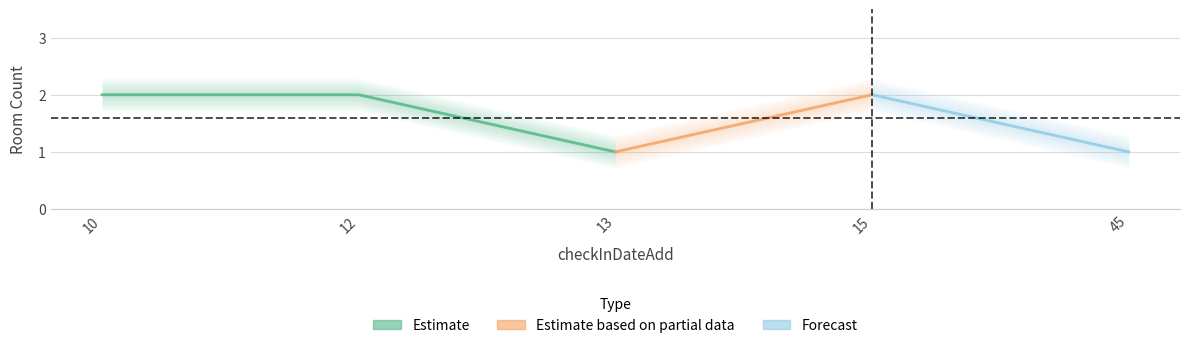

How many points are higher than both their immediate neighbors (excluding endpoints)?

1